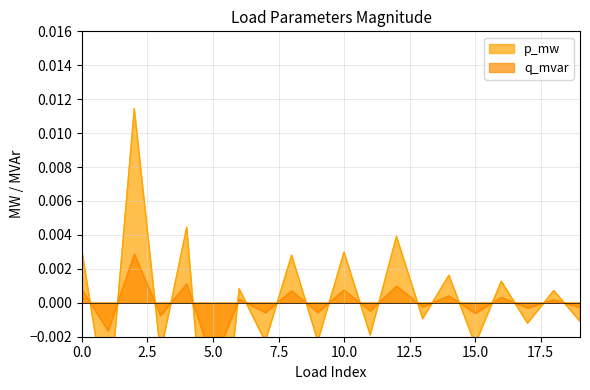

Count the number of data series in this chart.

2